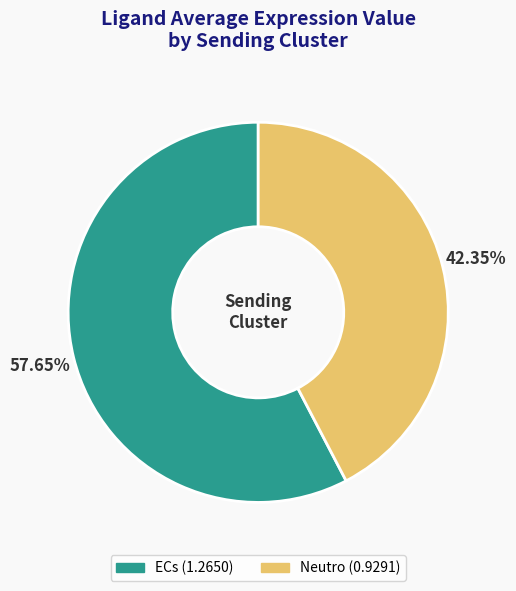

Combined, do Neutro and ECs account for over 50%?

Yes